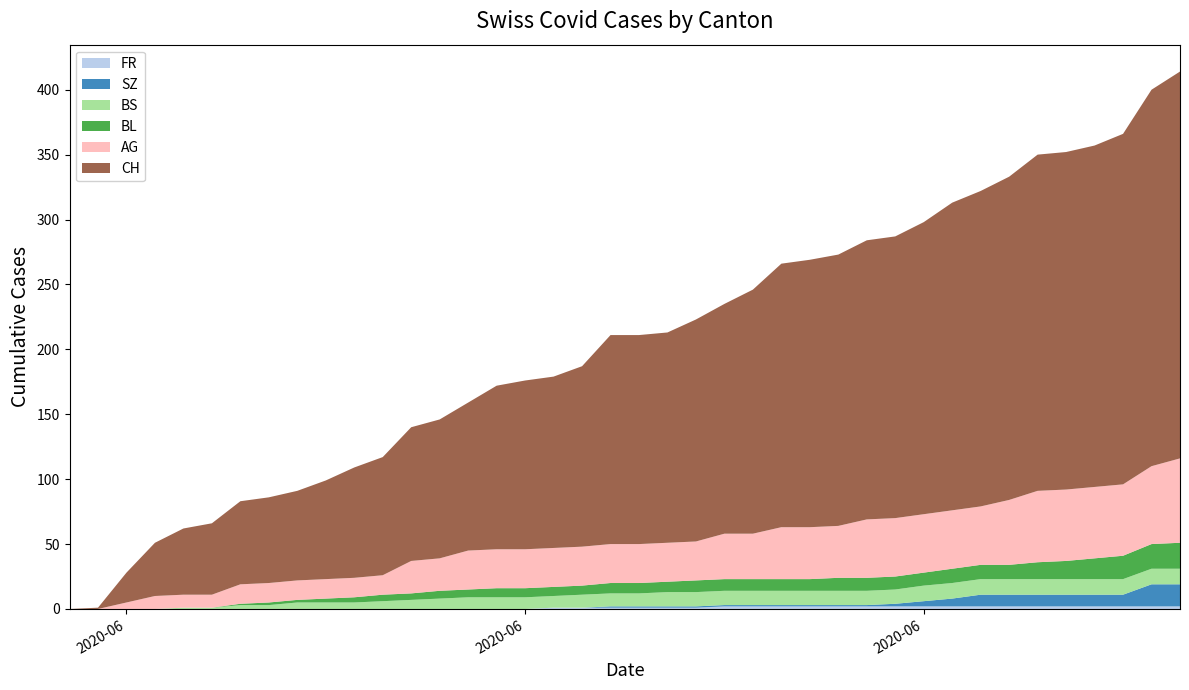

Reading left to right, extract all data points from this chart.

AG: 0	0	5	10	10	10	15	15	15	15	15	15	25	25	30	30	30	30	30	30	30	30	30	35	35	40	40	40	45	45	45	45	45	50	55	55	55	55	60	65
BL: 0	0	0	0	0	0	1	2	2	3	4	5	5	6	6	7	7	7	7	8	8	8	9	9	9	9	9	10	10	10	10	11	11	11	13	14	16	18	19	20
BS: 0	0	0	0	1	1	3	3	5	5	5	6	7	8	9	9	9	9	10	10	10	11	11	11	11	11	11	11	11	11	12	12	12	12	12	12	12	12	12	12
SZ: 0	0	0	0	0	0	0	0	0	0	0	0	0	0	0	0	0	0	0	1	1	1	1	1	1	1	1	1	1	2	4	6	9	9	9	9	9	9	17	17
FR: 0	0	0	0	0	0	0	0	0	0	0	0	0	0	0	0	0	1	1	1	1	1	1	2	2	2	2	2	2	2	2	2	2	2	2	2	2	2	2	2
CH: 0	1	23	41	51	55	64	66	69	76	85	91	103	107	114	126	130	132	139	161	161	162	171	177	188	203	206	209	215	217	225	237	243	249	259	260	263	270	290	298